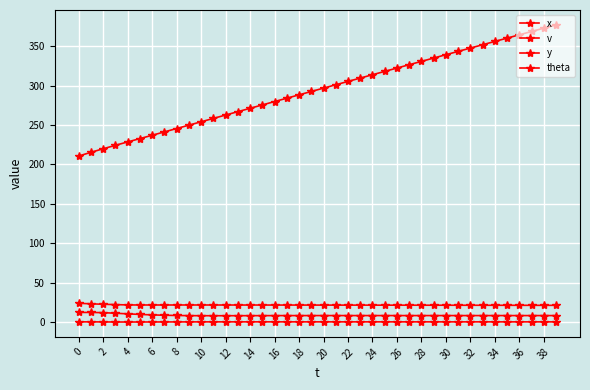

Count the number of categories in the chart.

40